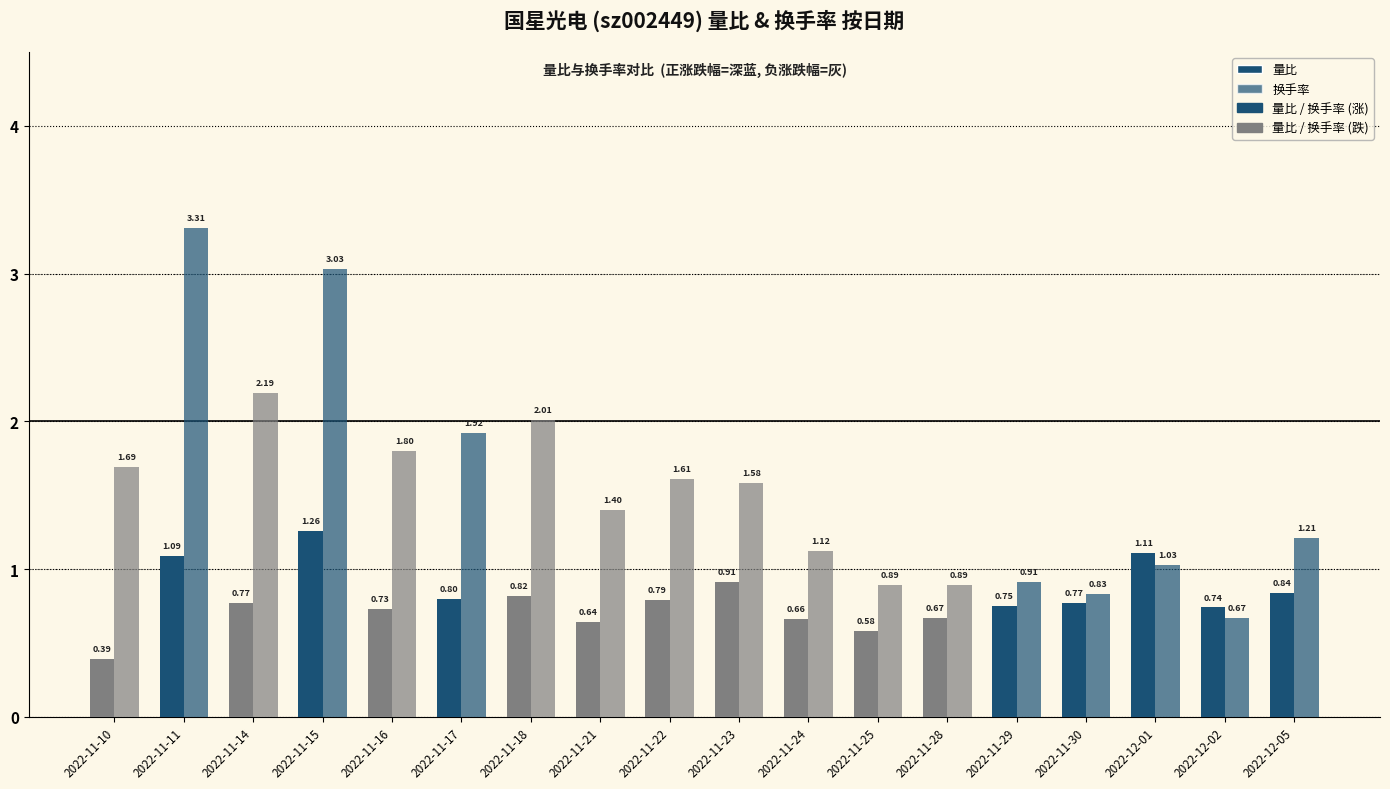

Which series changed the most between 2022-11-16 and 2022-12-02?

换手率